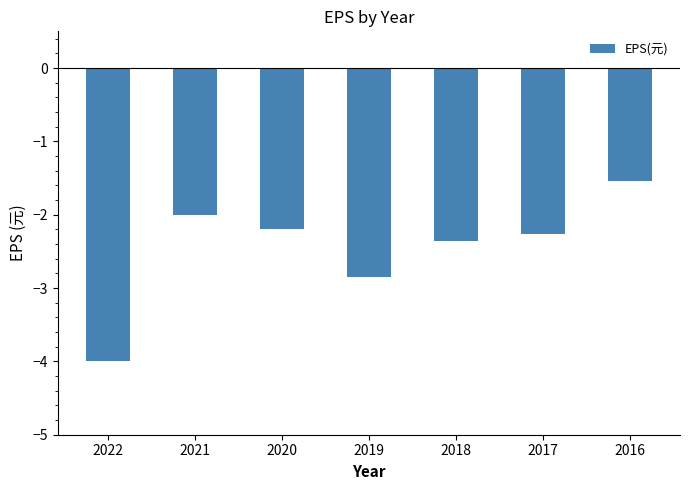

List the labels in order of value, smallest first.

2022, 2019, 2018, 2017, 2020, 2021, 2016